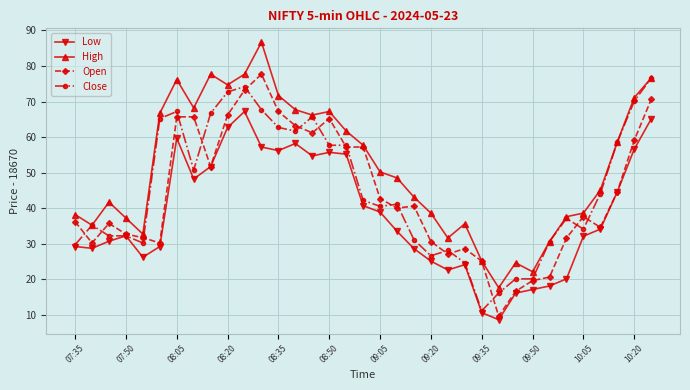

What is the average value of the High series?

51.4